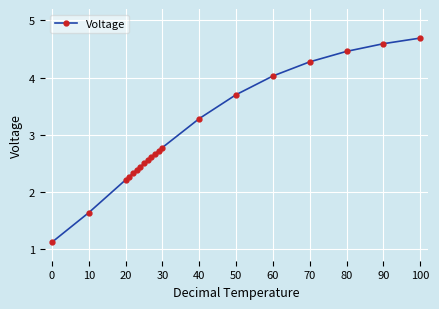

What is the average value?

3.0